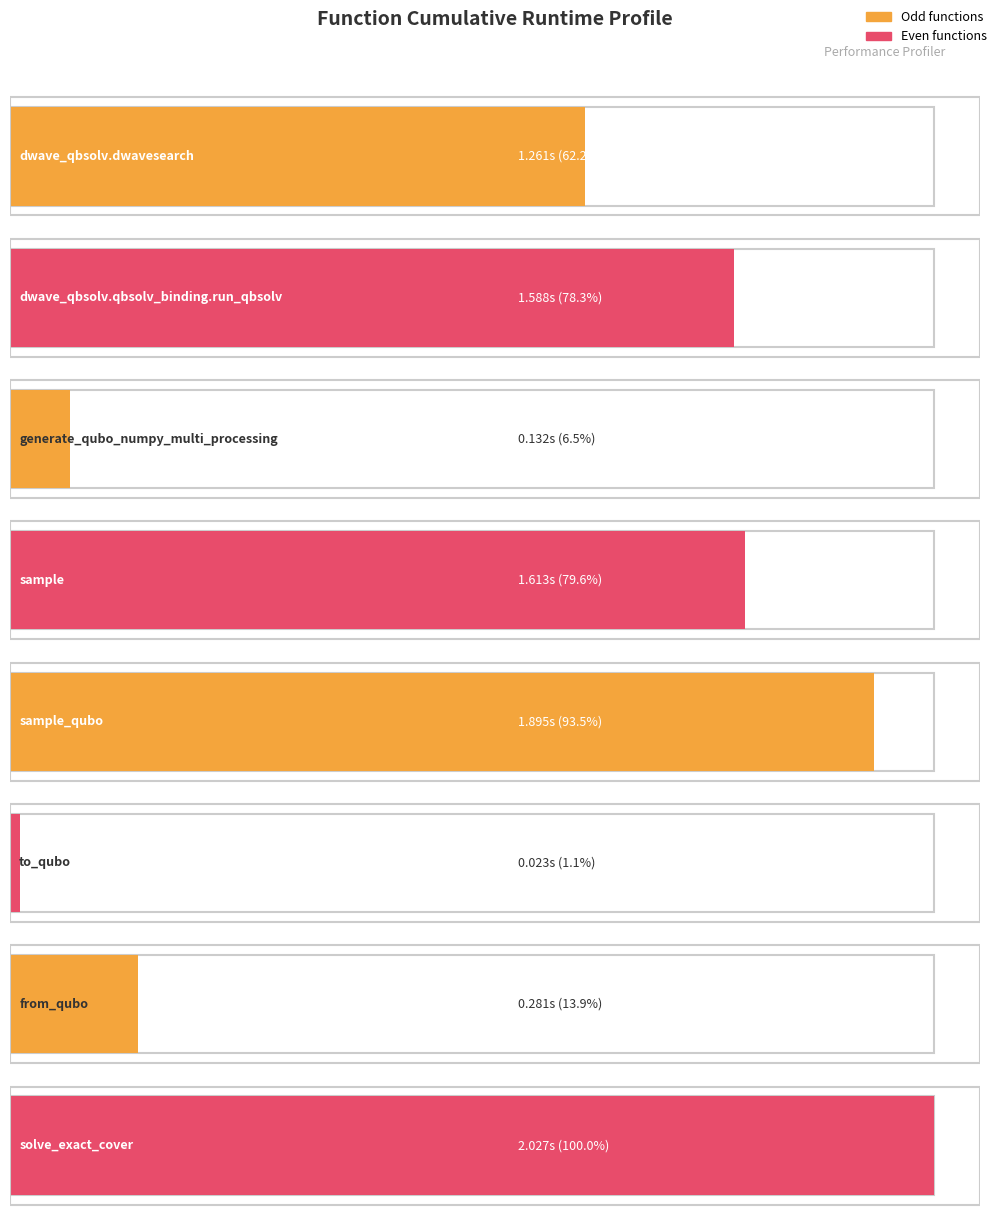

What is the change in value from to_qubo to from_qubo?

+0.3